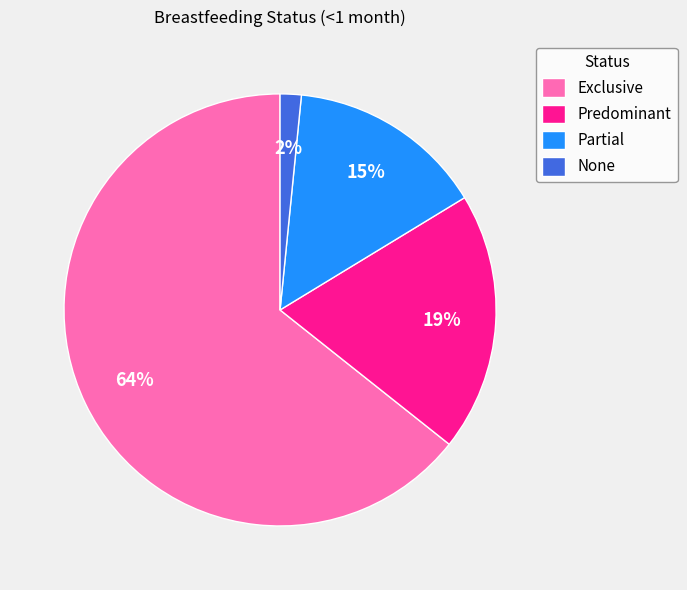

Does Partial account for over 50% of the chart?

No